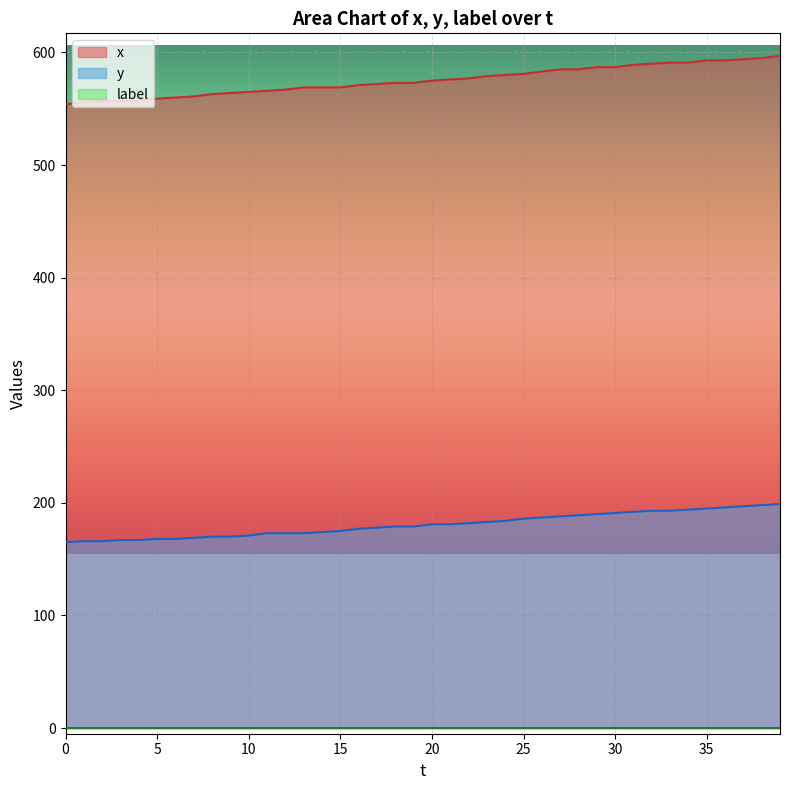

Which series has the widest spread of values?

x